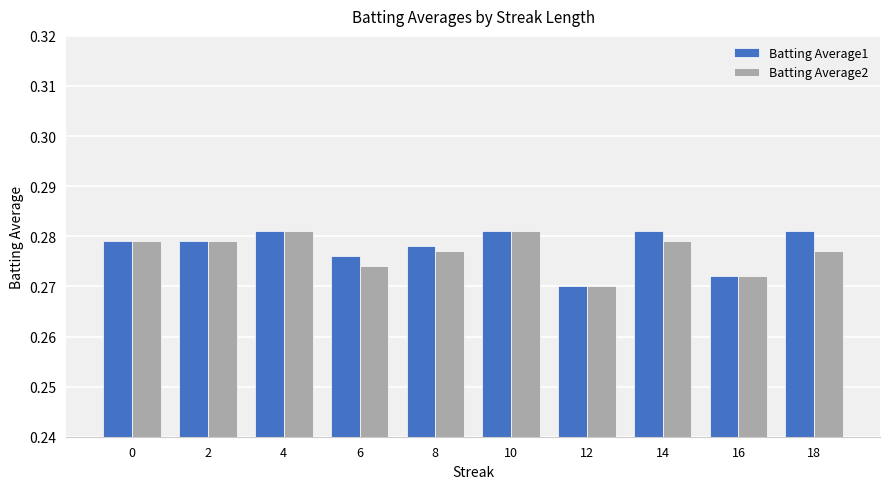

Where is Batting Average2 nearest to the value 0?

12